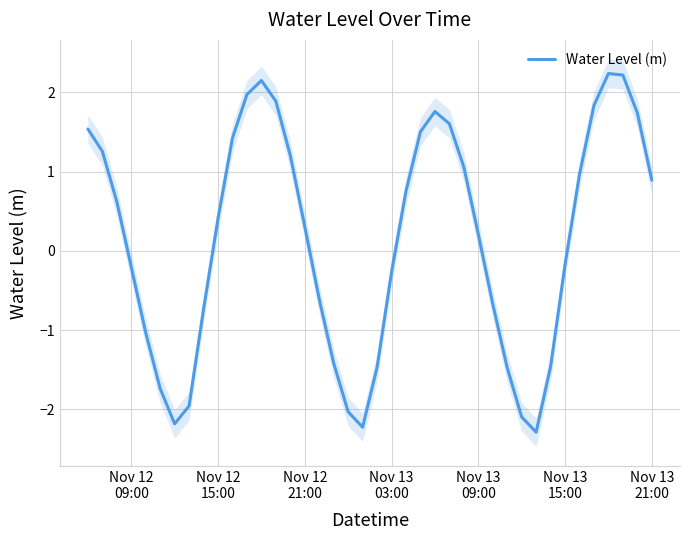

What is the lowest value of the Water Level (m) series?

-2.3